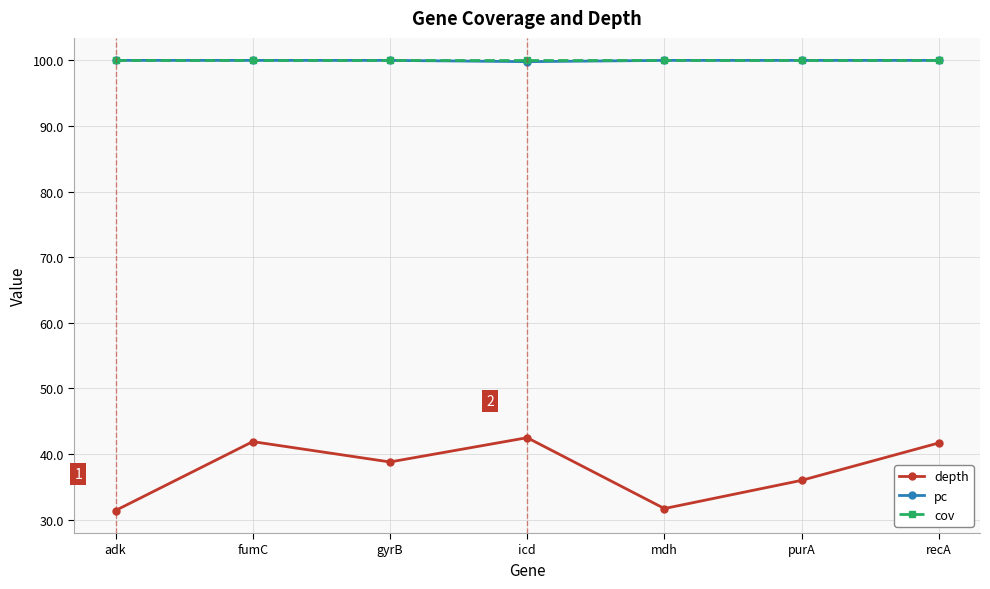

What position from the left is gyrB?

3